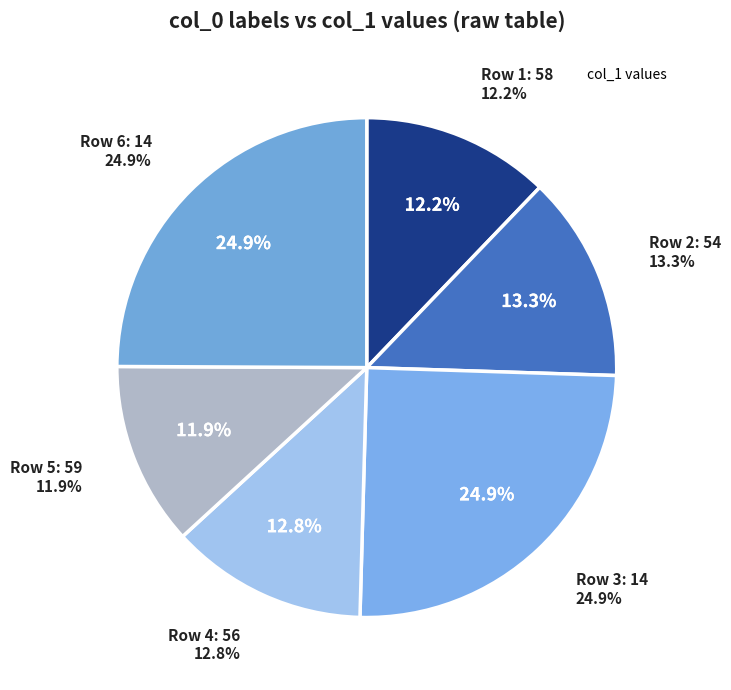

What percentage do 54 and 58 together represent?

25.5%